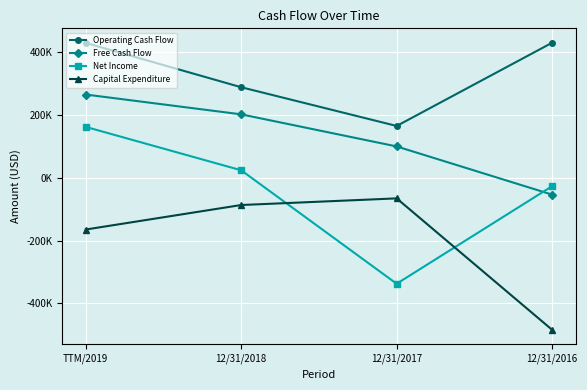

Does the chart have visible grid lines?

Yes